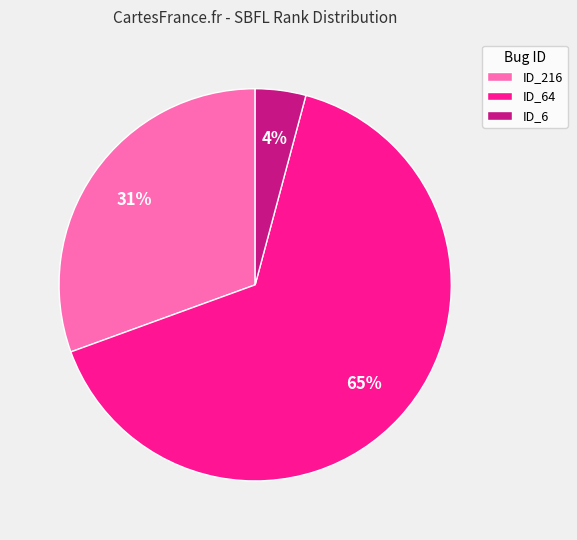

Is there a majority slice in this chart?

Yes